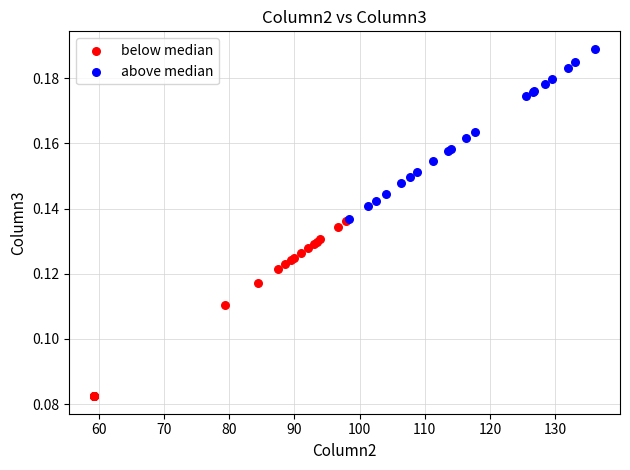

Which series contains the lowest Y value?

below median